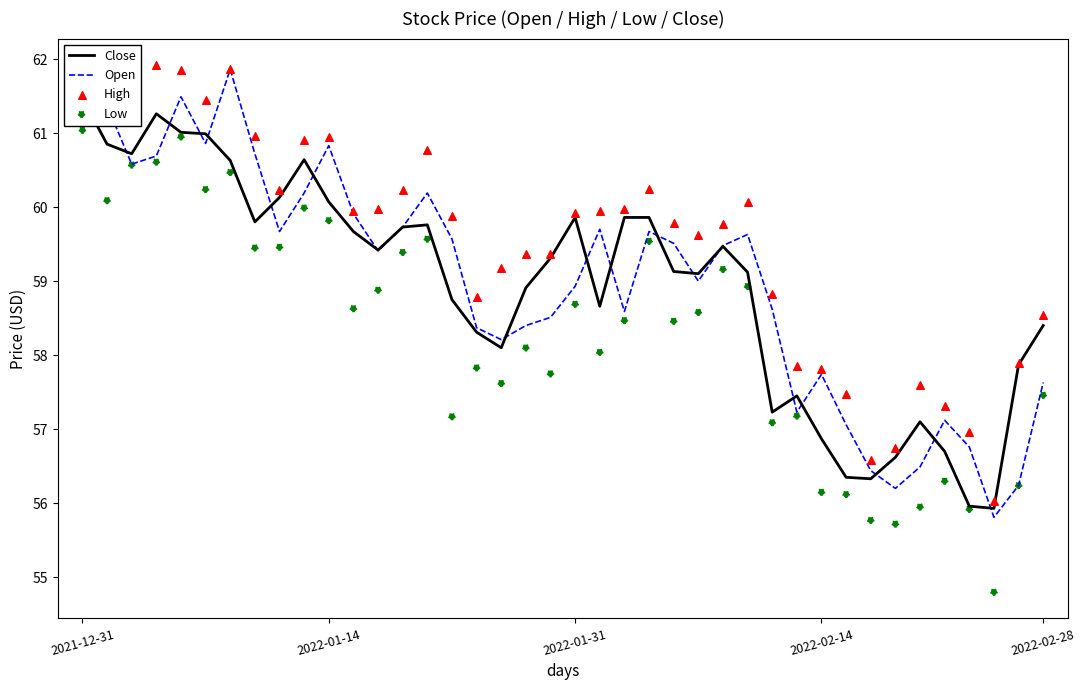

True or false: Open has a value of 40.2 at 2022-01-14.

False